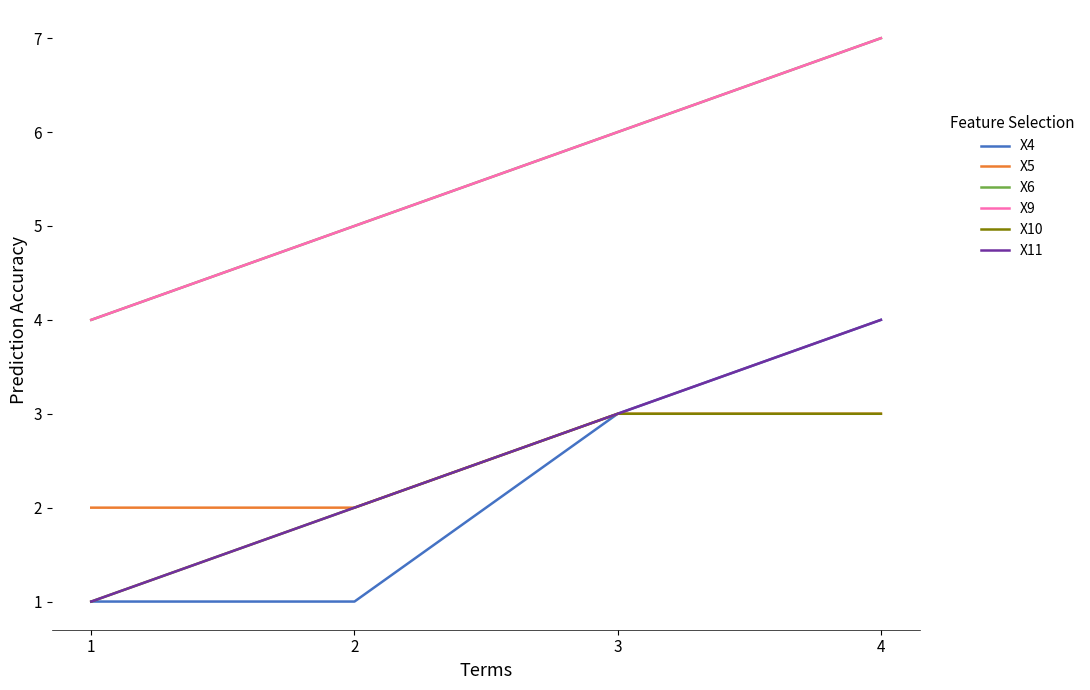

What is the total value across all series at 4?

28